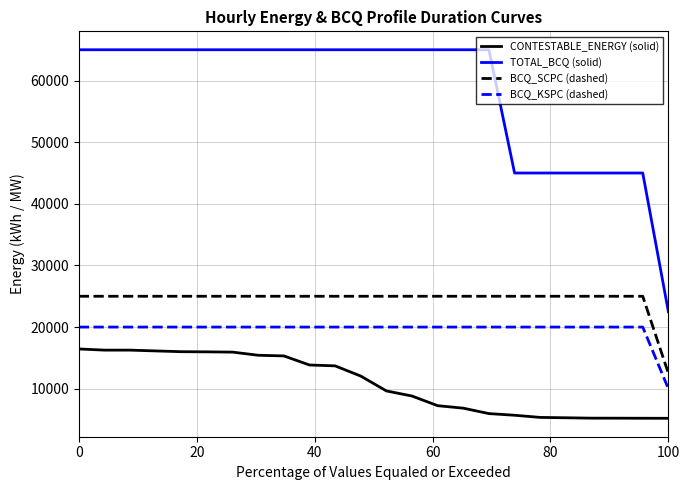

Rank the series by their maximum value, from highest to lowest.

TOTAL_BCQ (solid), BCQ_SCPC (dashed), BCQ_KSPC (dashed), CONTESTABLE_ENERGY (solid)